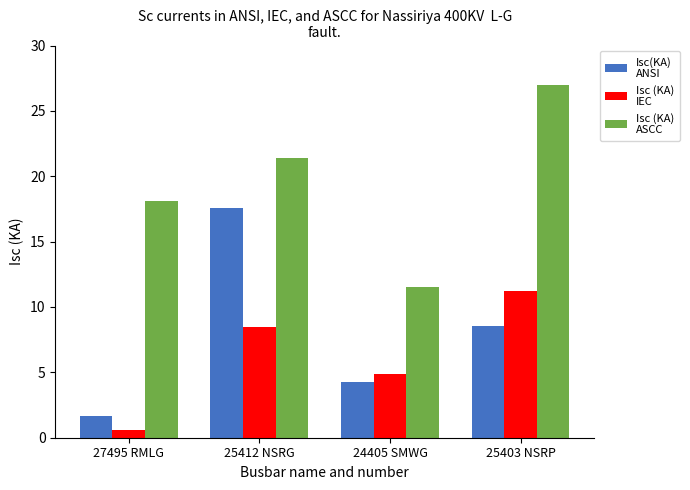

What is the total value across all series at 25412 NSRG?

47.5